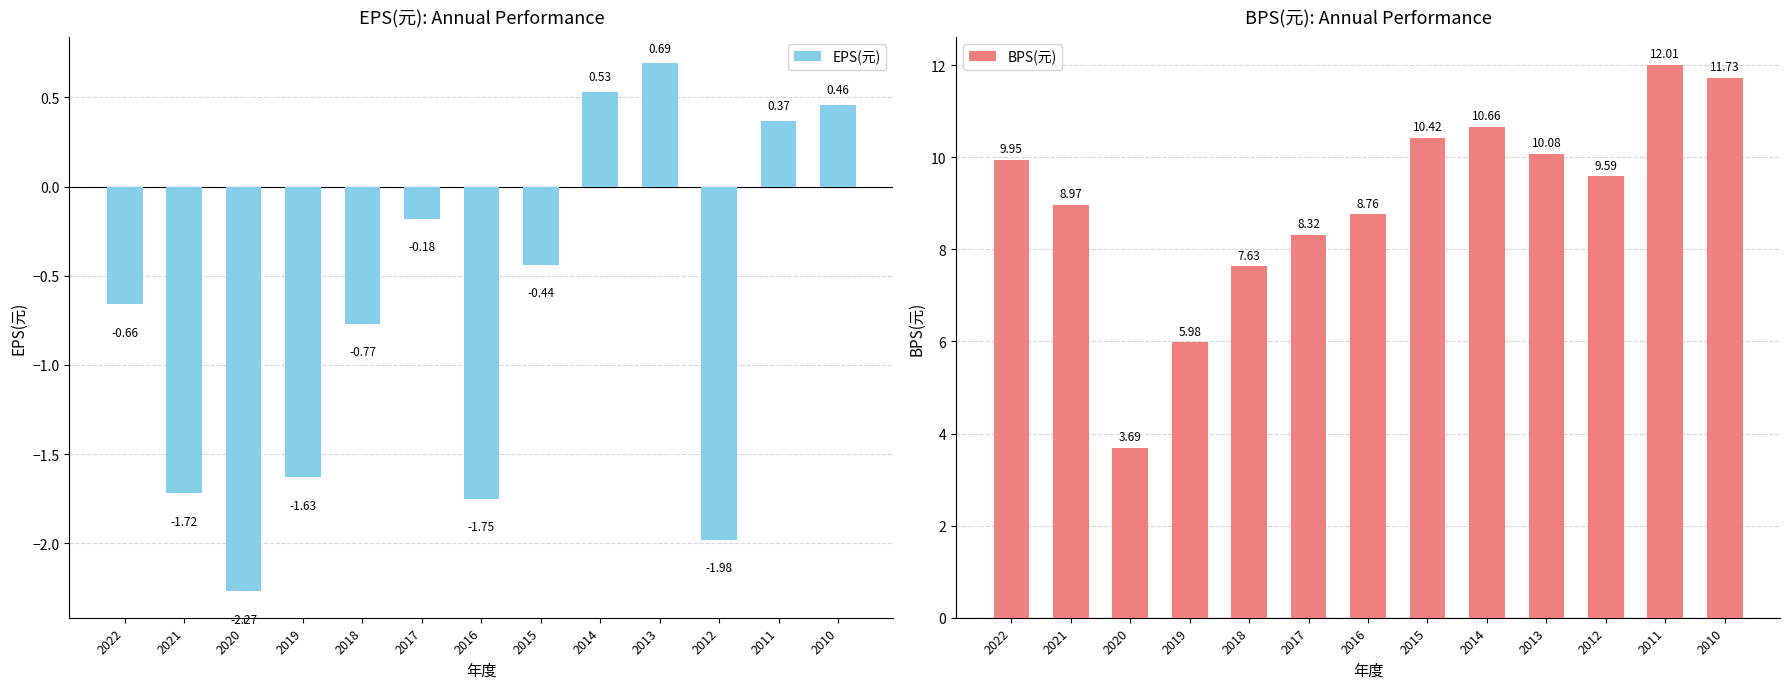

At which label does BPS(元) reach its minimum?

2020